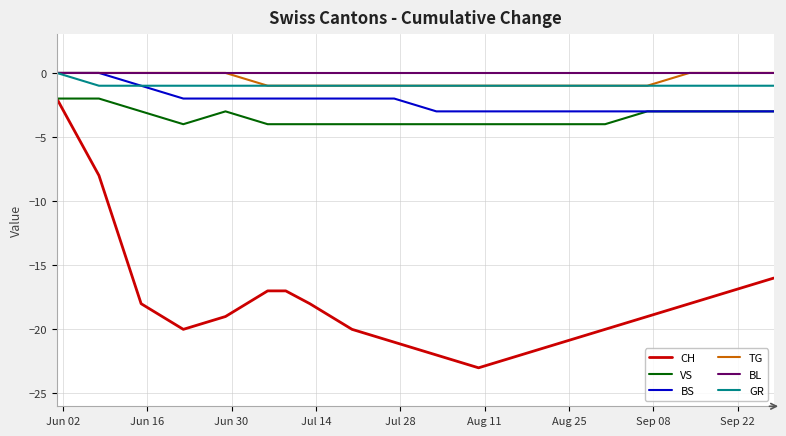

What is the sum of all CH values?

-338